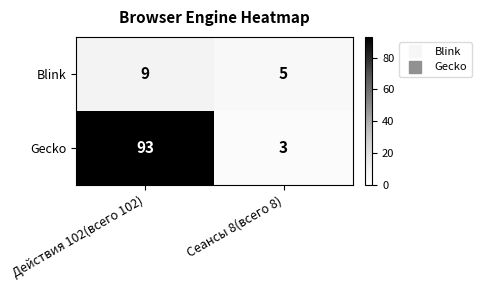

What value does the Blink series have at Сеансы 8(всего 8)?

5